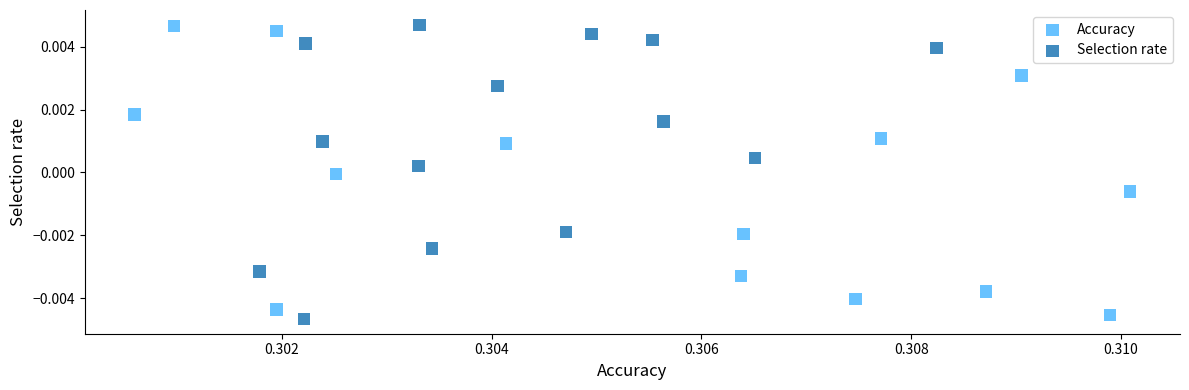

What are all the series names shown in the legend?

Accuracy, Selection rate